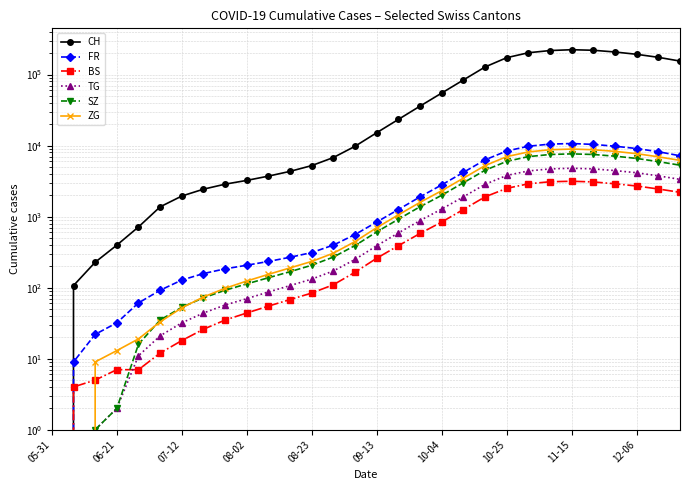

True or false: SZ and FR cross at least once.

False